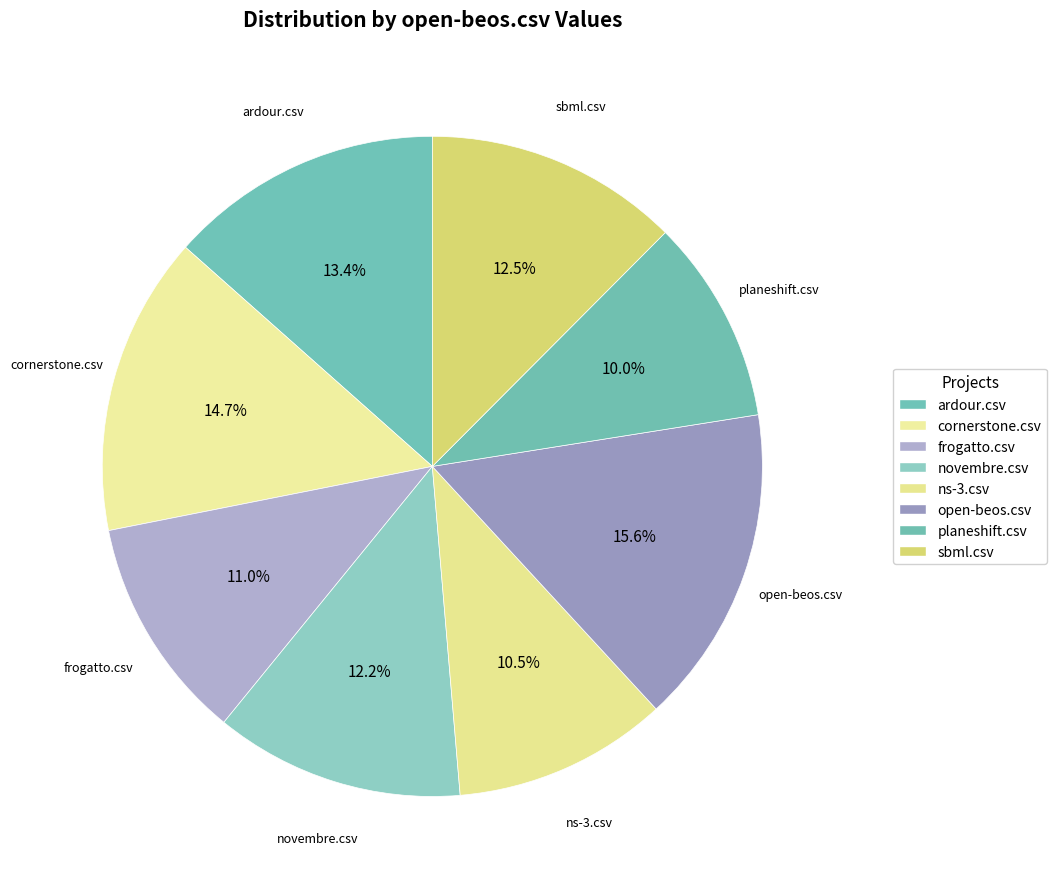

What is the change in value from open-beos.csv to planeshift.csv?

-0.2